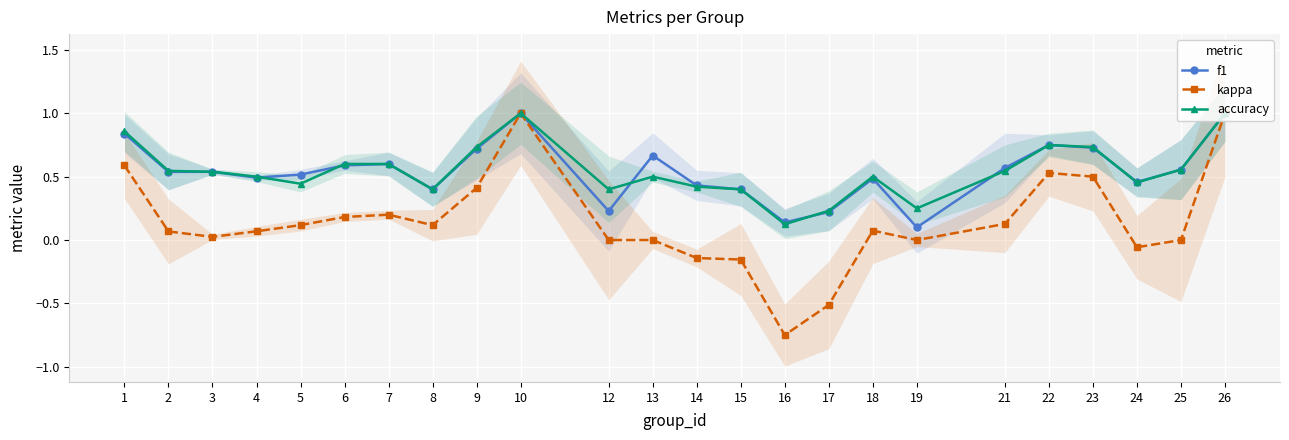

What is the sum of all f1 values?

13.0